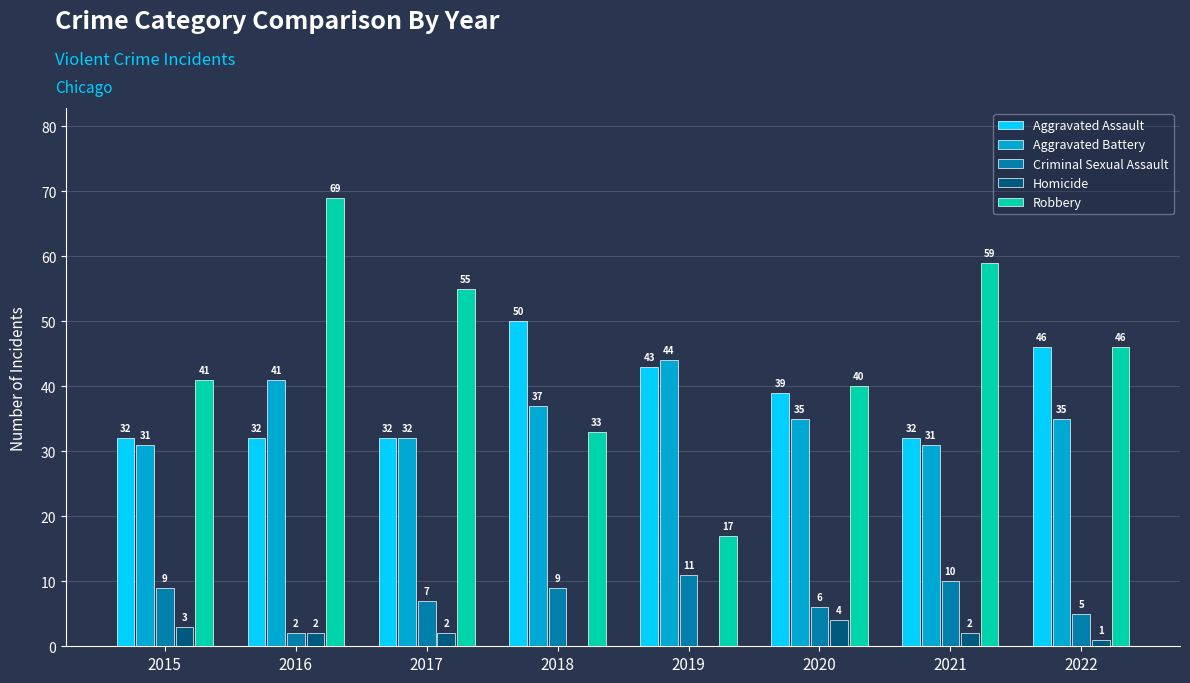

Reading left to right, what are all the values shown in this chart?

Aggravated Assault: 2015=32	2016=32	2017=32	2018=50	2019=43	2020=39	2021=32	2022=46
Aggravated Battery: 2015=31	2016=41	2017=32	2018=37	2019=44	2020=35	2021=31	2022=35
Criminal Sexual Assault: 2015=9	2016=2	2017=7	2018=9	2019=11	2020=6	2021=10	2022=5
Homicide: 2015=3	2016=2	2017=2	2018=0	2019=0	2020=4	2021=2	2022=1
Robbery: 2015=41	2016=69	2017=55	2018=33	2019=17	2020=40	2021=59	2022=46